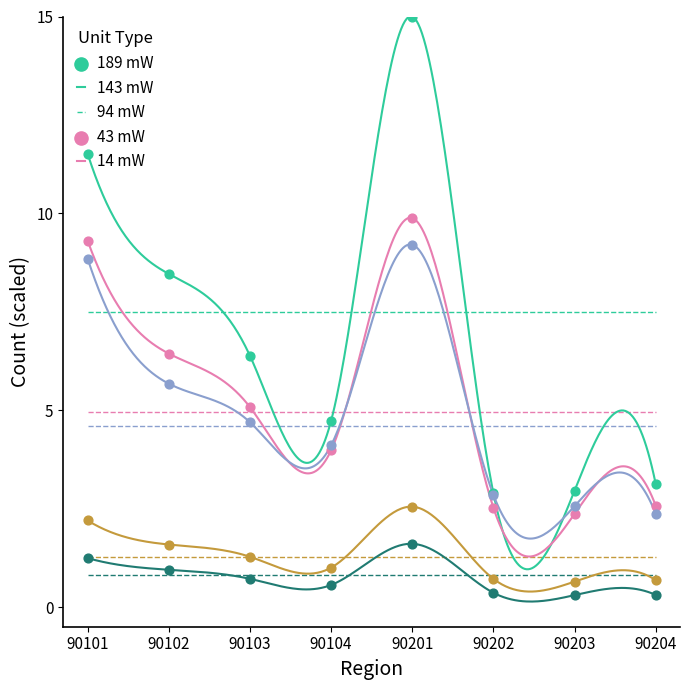

At how many categories does at least one series exceed 7?

3